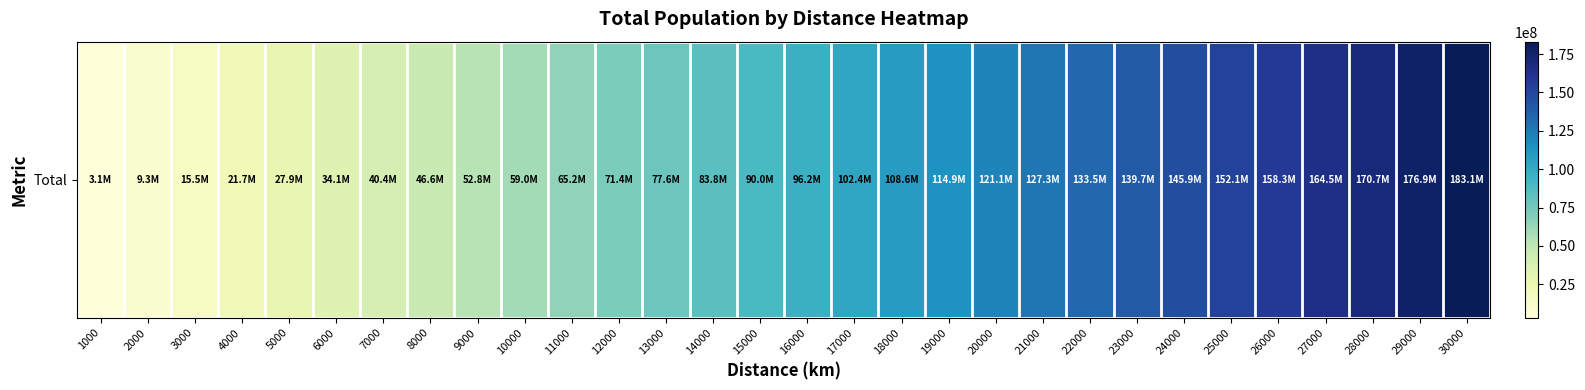

How many data points does each series have?

30